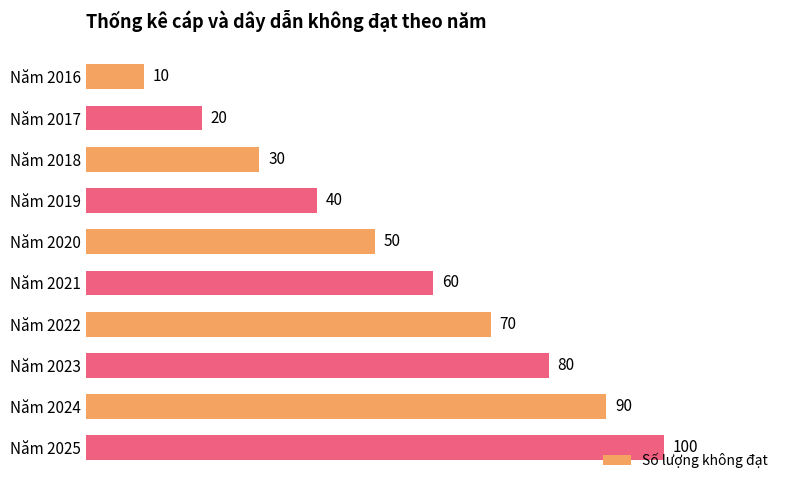

Does the chart contain stacked bars?

No